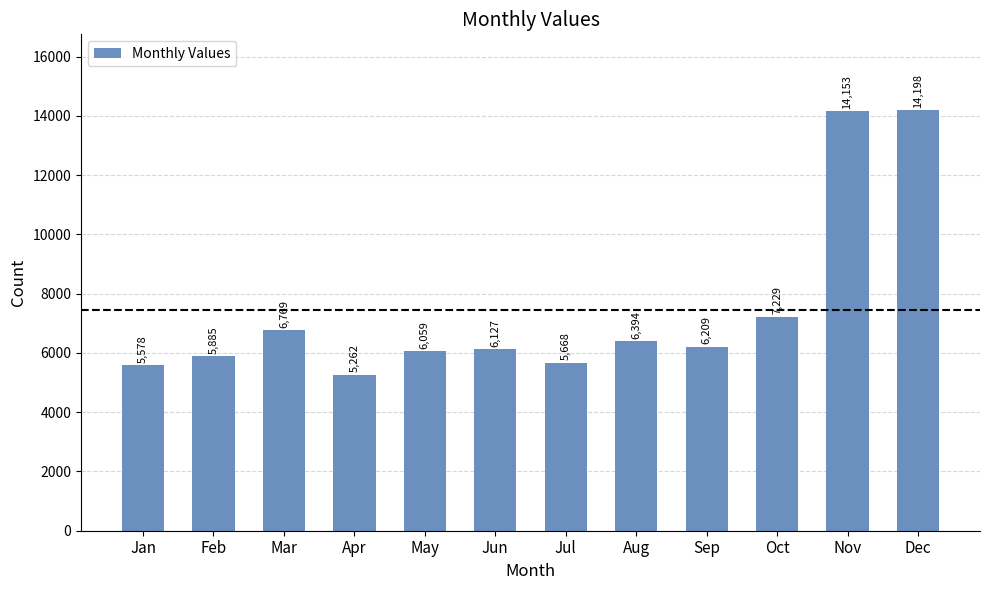

Reading left to right, what are all the values shown in this chart?

5578	5885	6769	5262	6059	6127	5668	6394	6209	7229	14153	14198